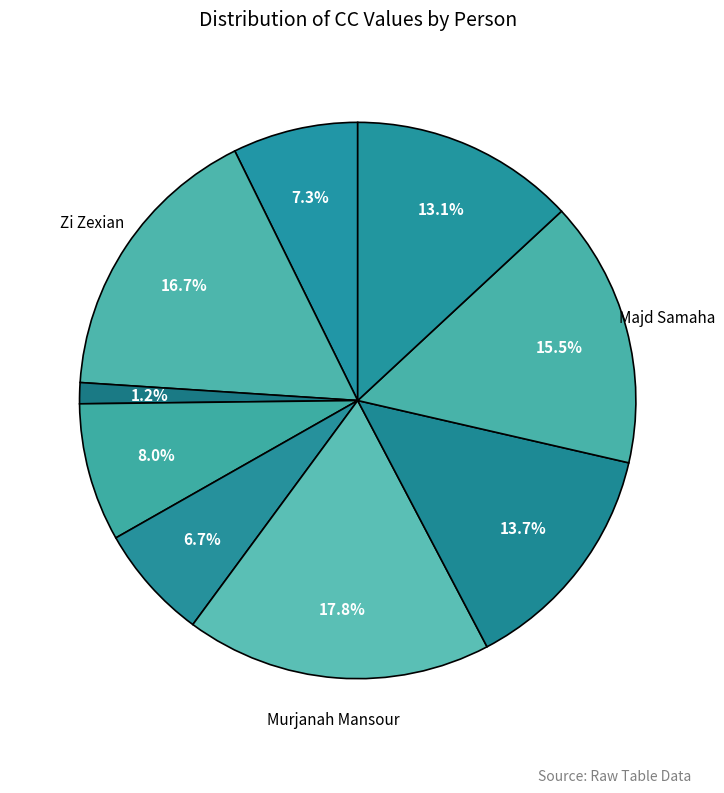

How many slices are in this pie chart?

9